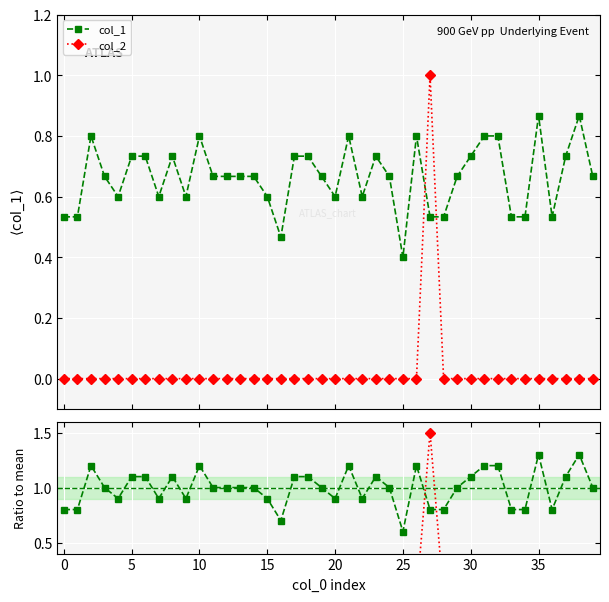

Between 37 and 11, which is larger?

37